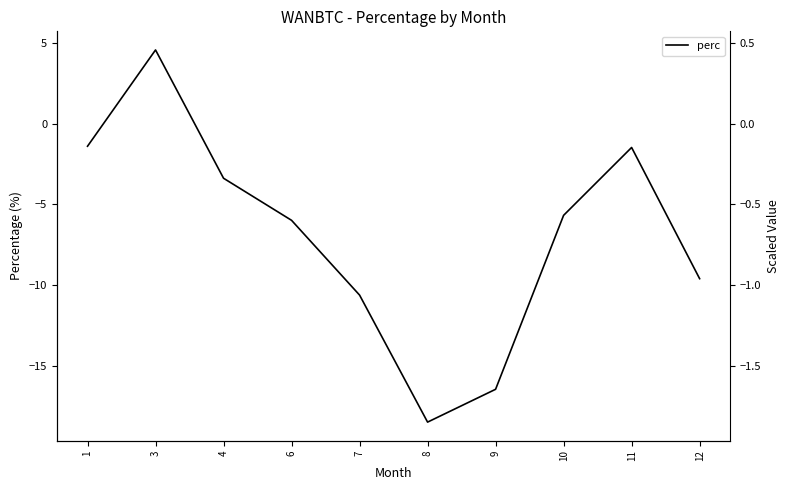

How many lines are shown in the chart?

1